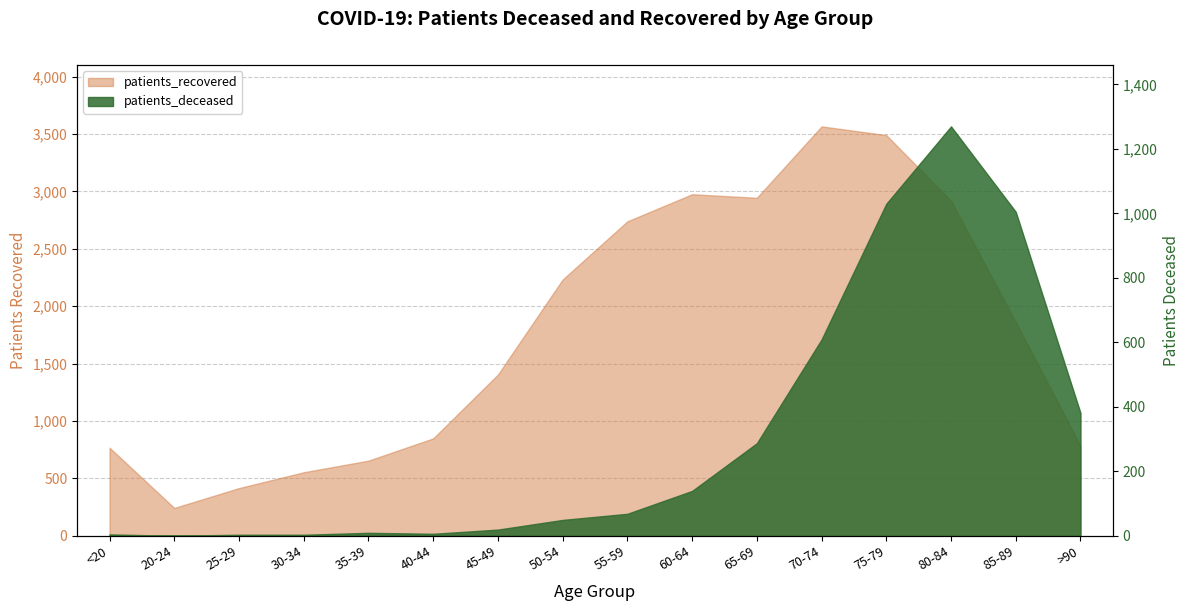

Between 20-24 and 40-44, which series saw the biggest shift?

patients_recovered